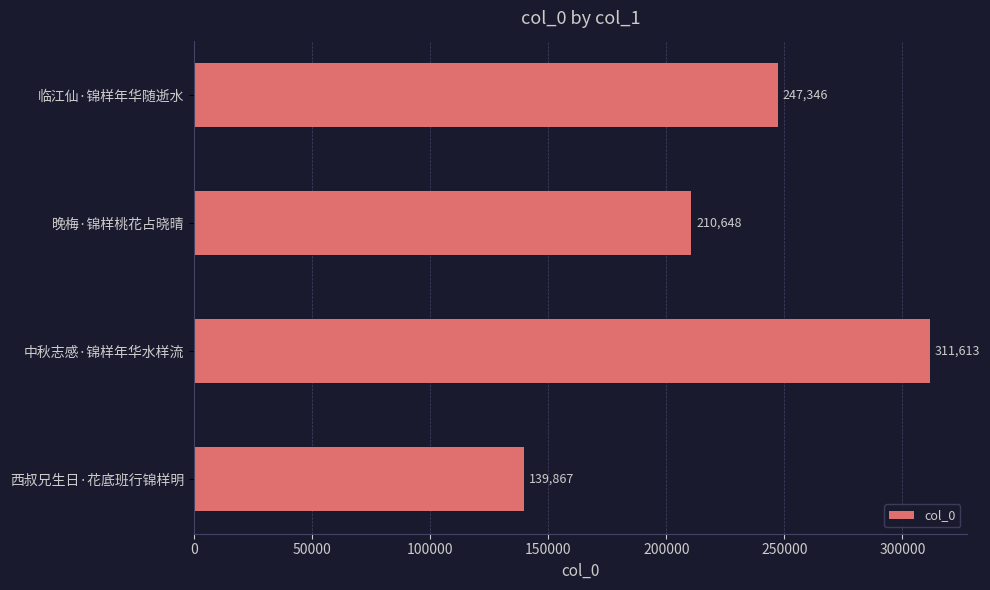

What is the change in value from 西叔兄生日·花底班行锦样明 to 临江仙·锦样年华随逝水?

+107479